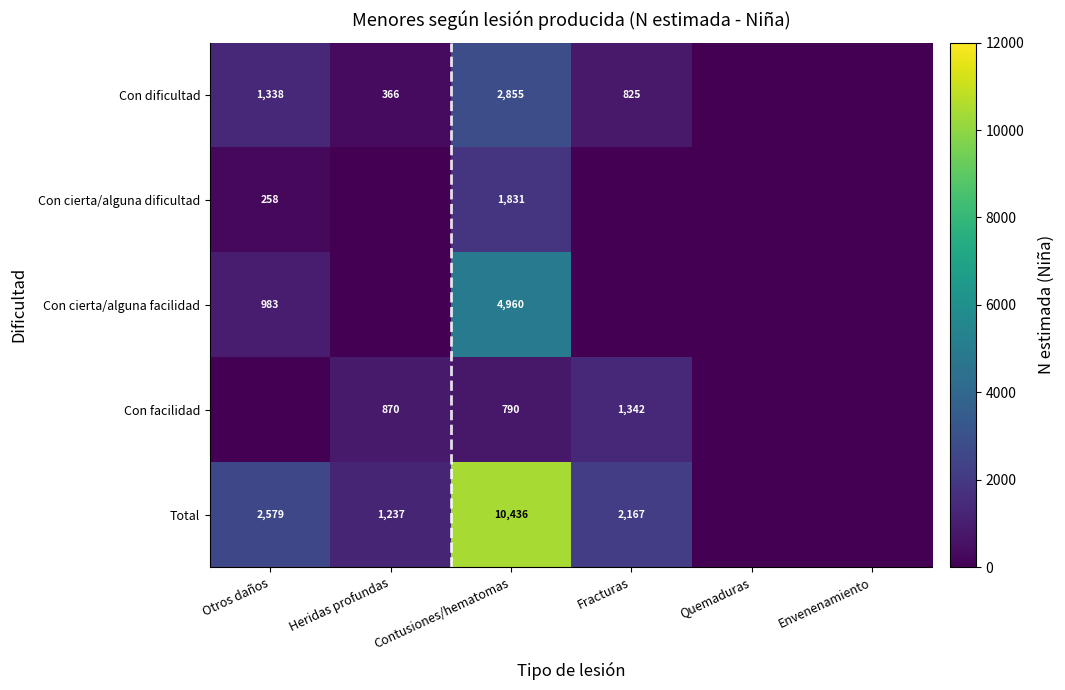

Where is Con facilidad nearest to the value 671?

Contusiones/hematomas